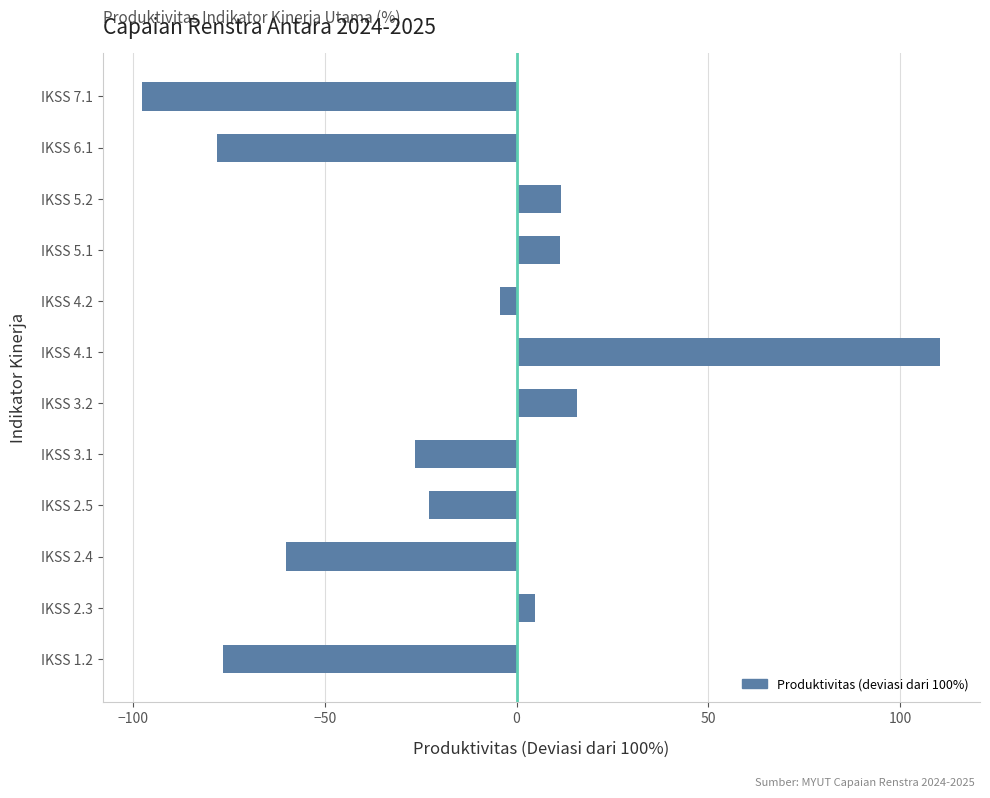

What is the sum of the values at IKSS 2.3 and IKSS 7.1?

-92.7